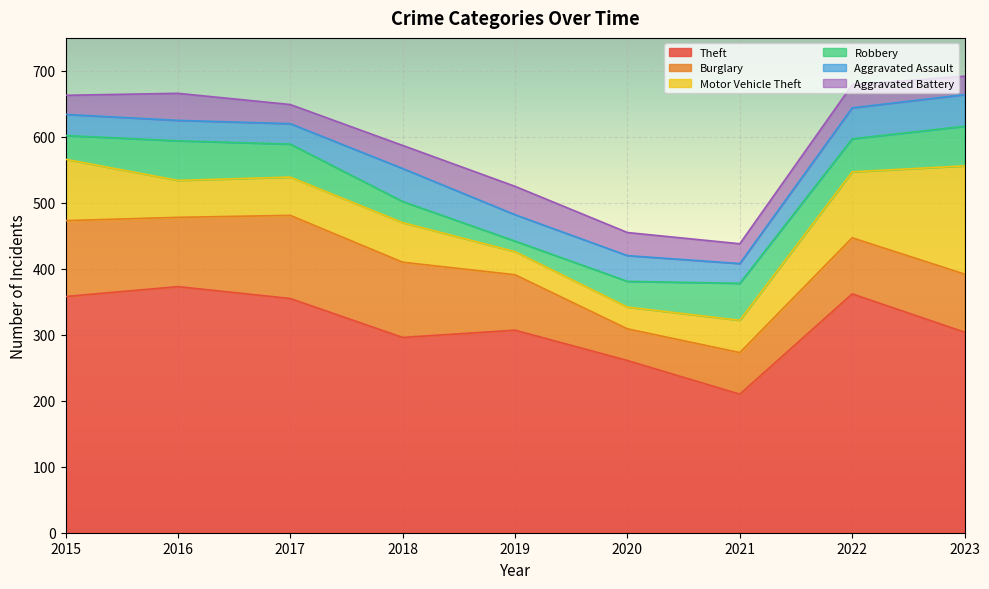

At which category is the sum across all series the highest?

2023